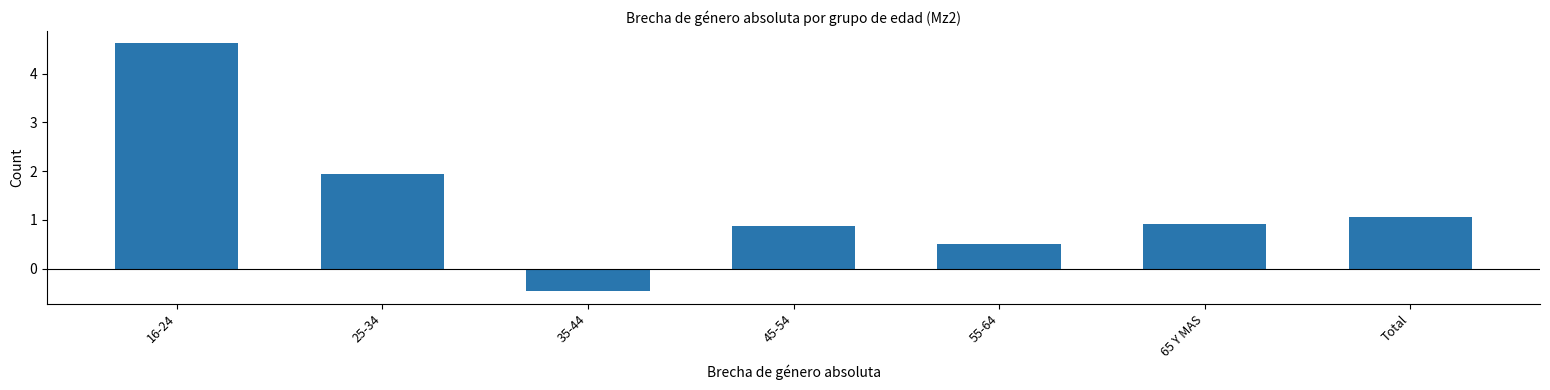

Reading left to right, what are all the values shown in this chart?

16-24=4.6	25-34=1.9	35-44=-0.5	45-54=0.9	55-64=0.5	65 Y MAS=0.9	Total=1.1